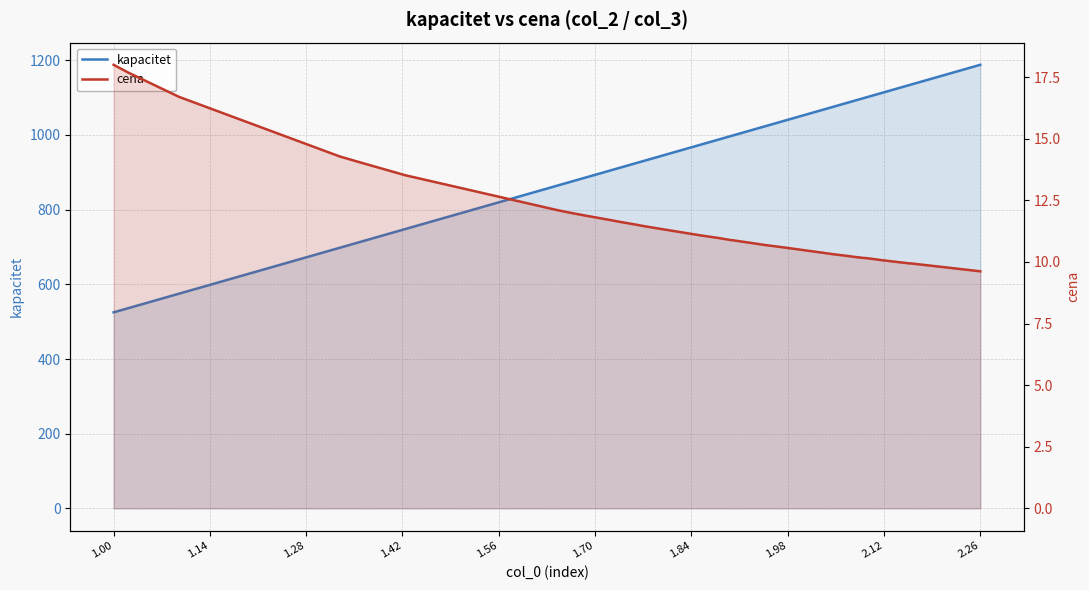

How many lines are shown in the chart?

2